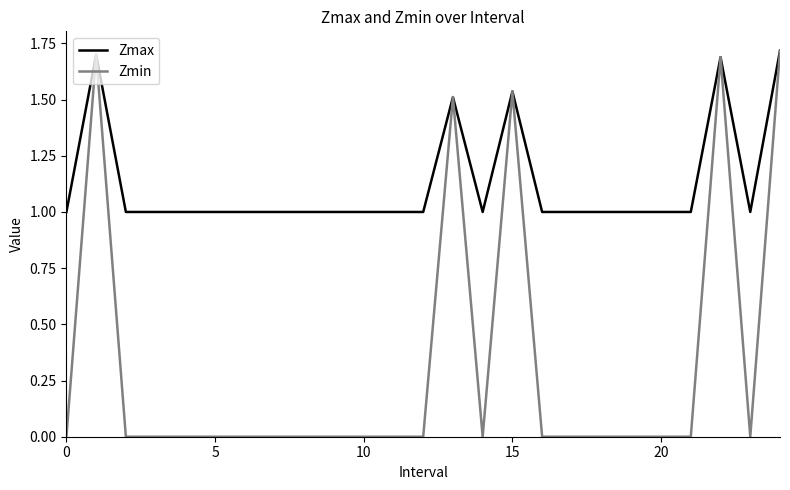

Count the Zmax values in the range 1 to 2.

25